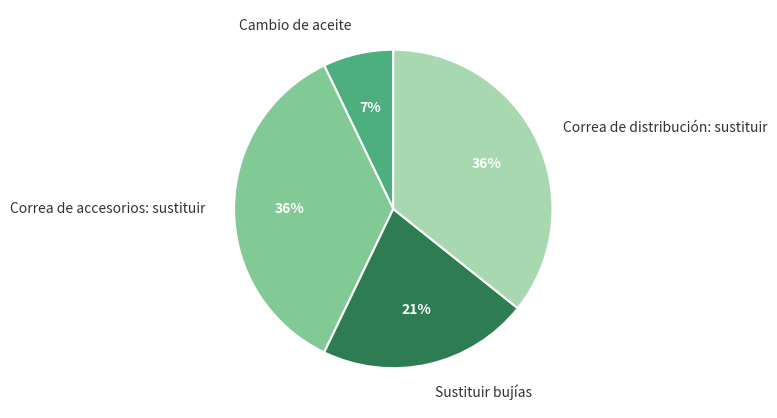

What is the smallest slice in the pie chart?

Cambio de aceite